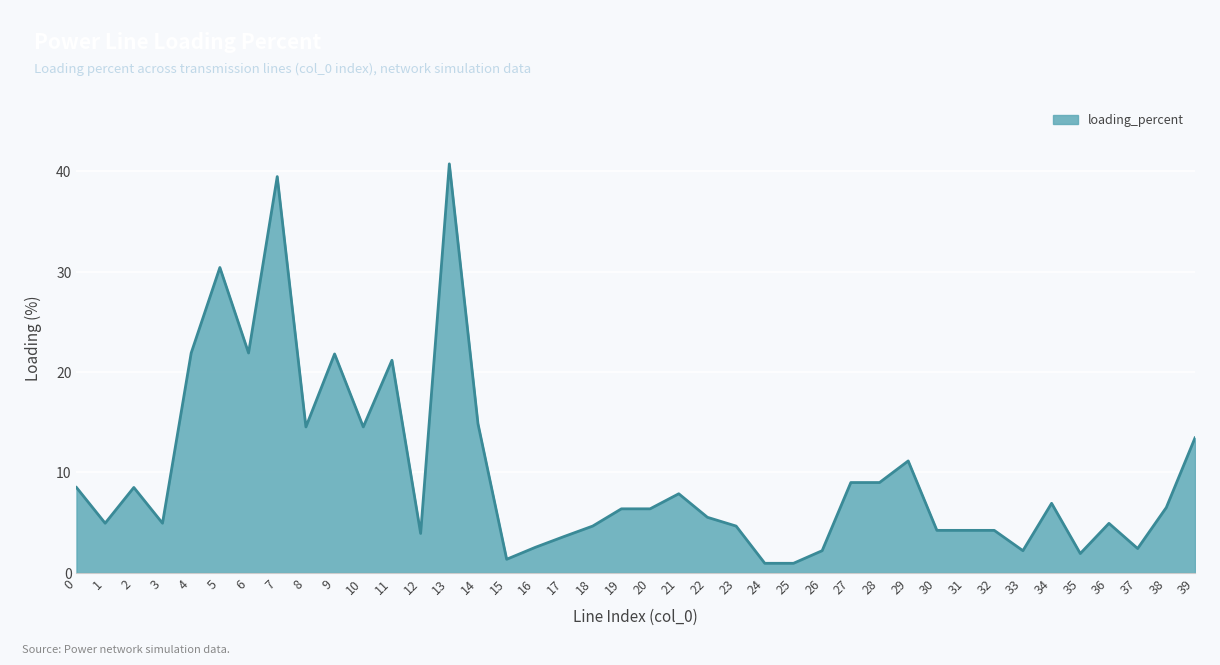

What is the maximum value shown in the chart?

40.7